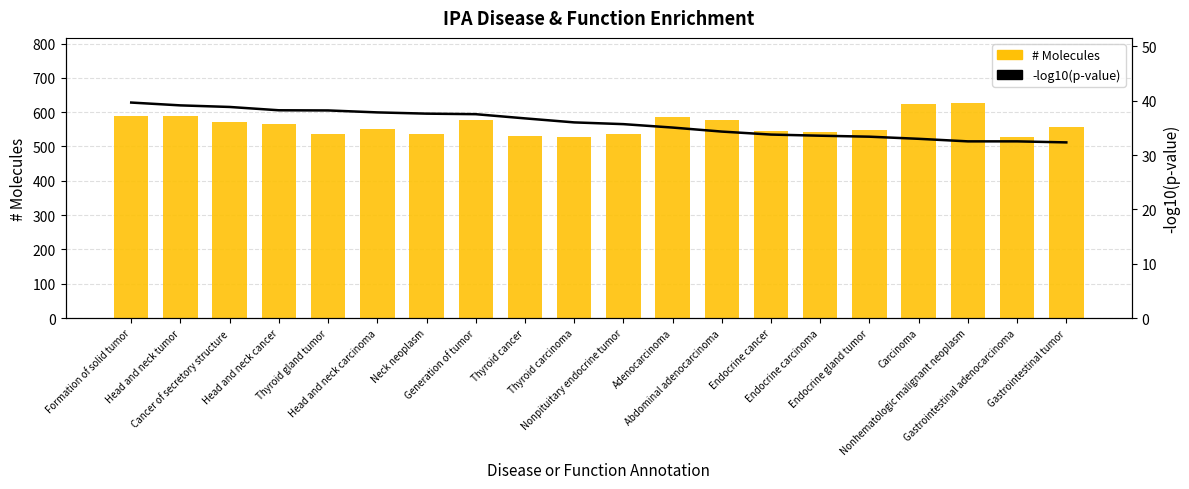

Which category has the highest value in the # Molecules series?

Nonhematologic malignant neoplasm